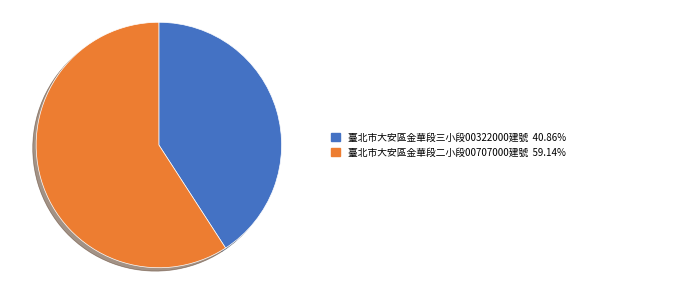

Is there any slice that represents more than half of the pie?

Yes